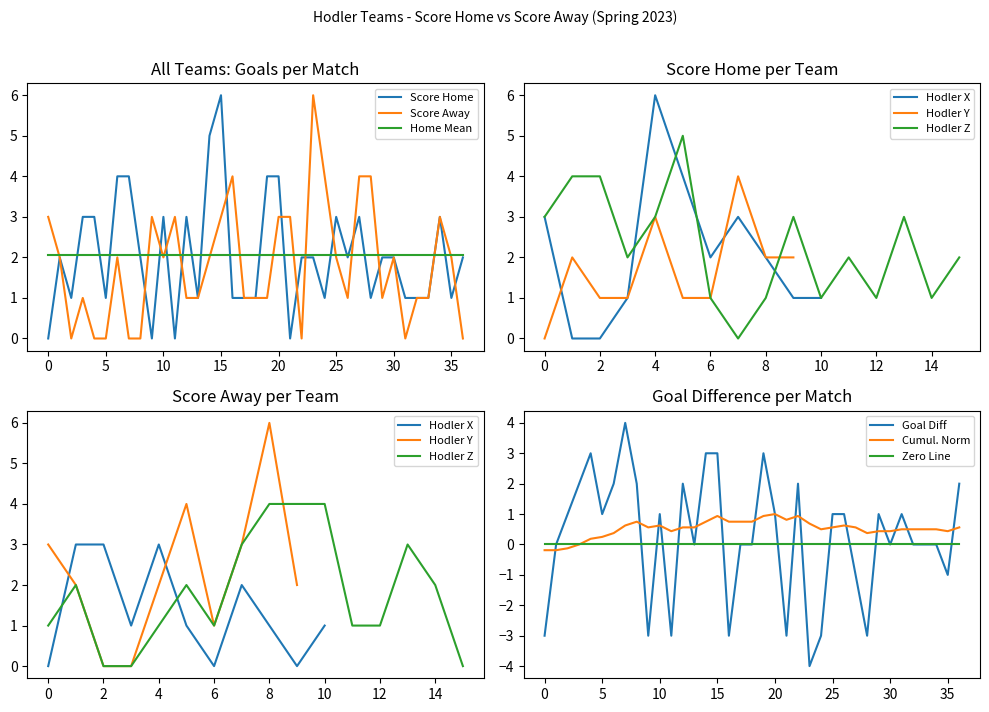

Is it true that Score Home equals 0.4 at 35?

False